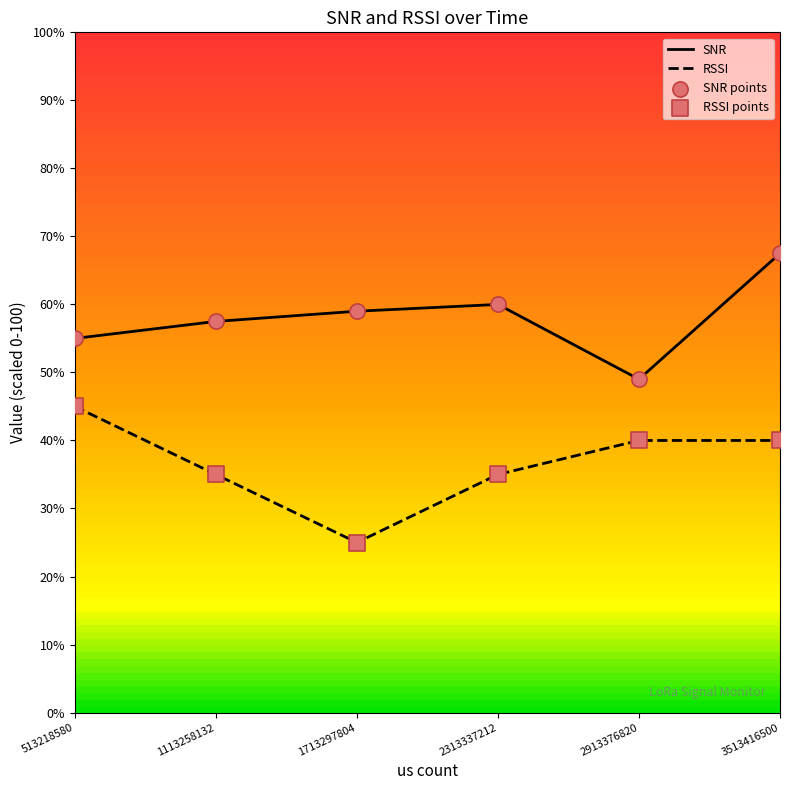

Which series has the largest total across all categories?

SNR